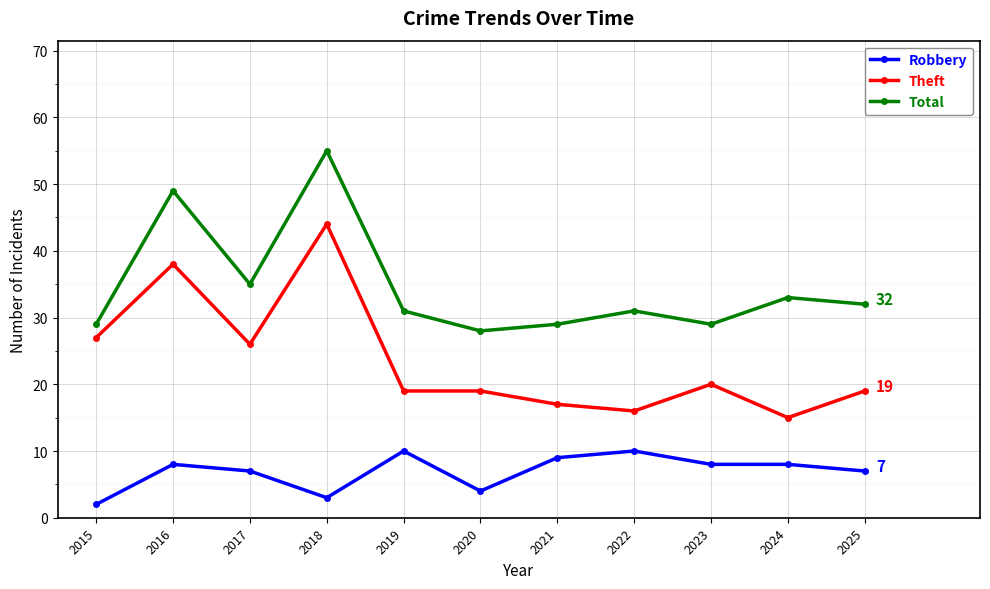

What is the total value across all series at 2019?

60